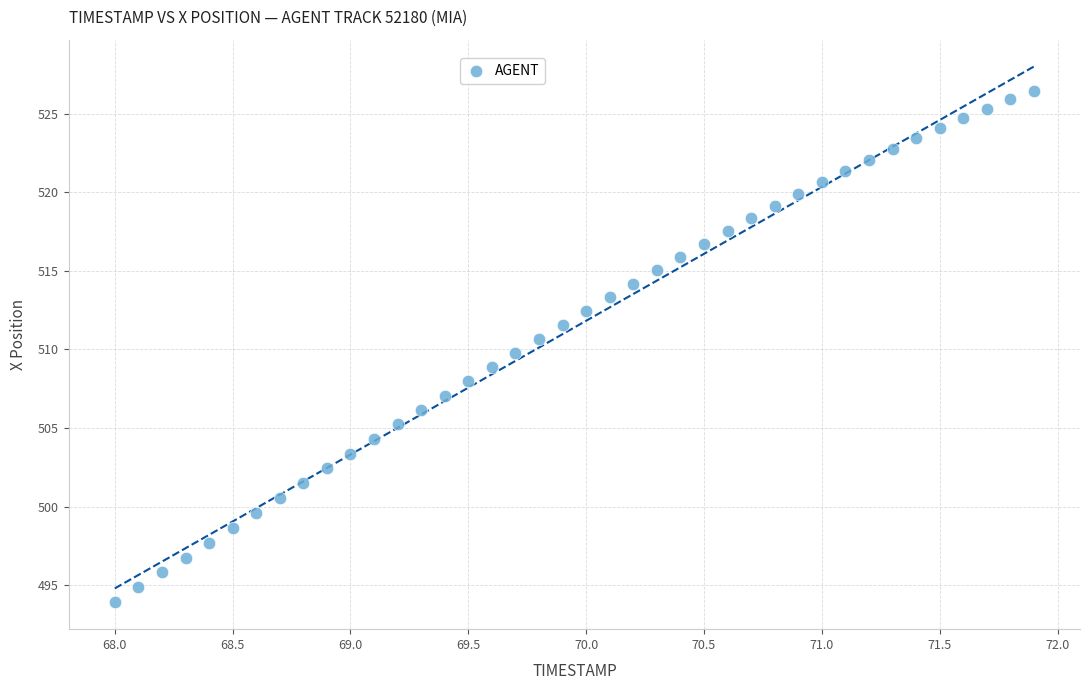

What is the range of X values (max minus min)?

3.9